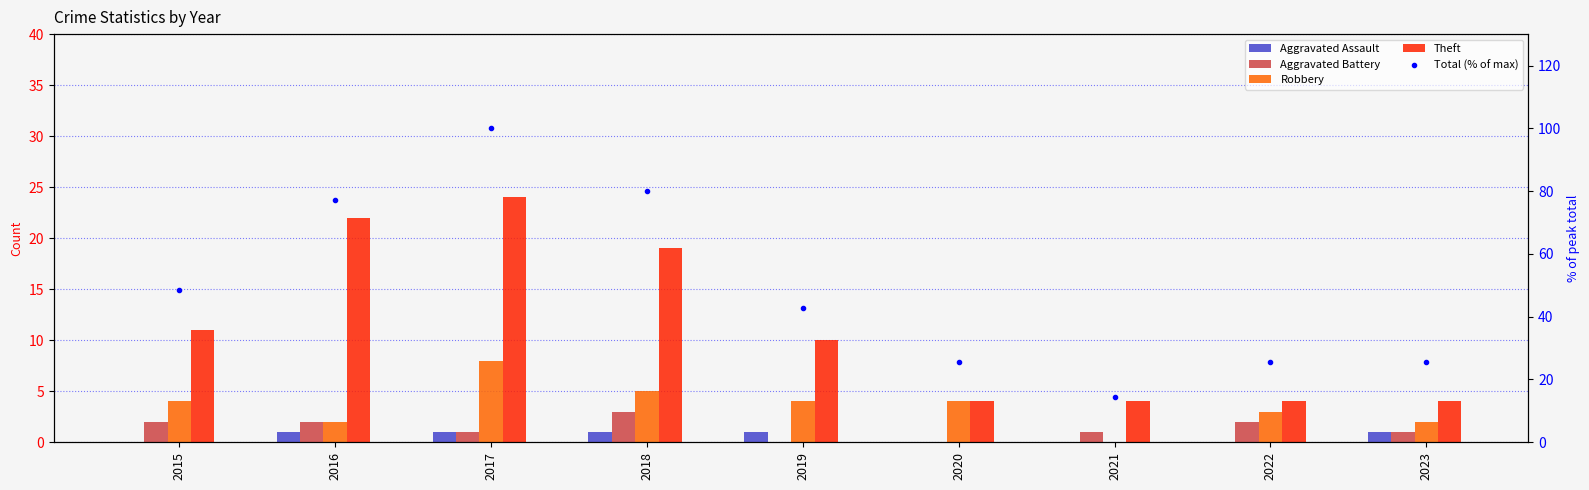

Rank the categories by Robbery value from highest to lowest.

2017, 2018, 2015, 2019, 2020, 2022, 2016, 2023, 2021